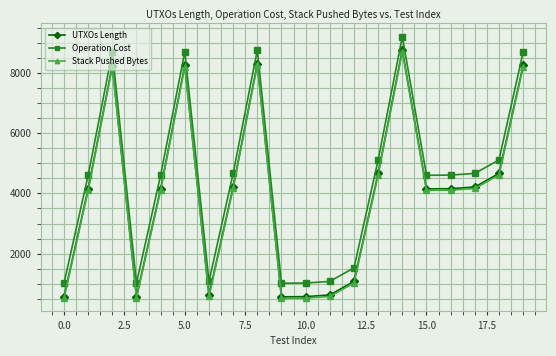

True or false: UTXOs Length has more than 2 points higher than both neighbors.

True